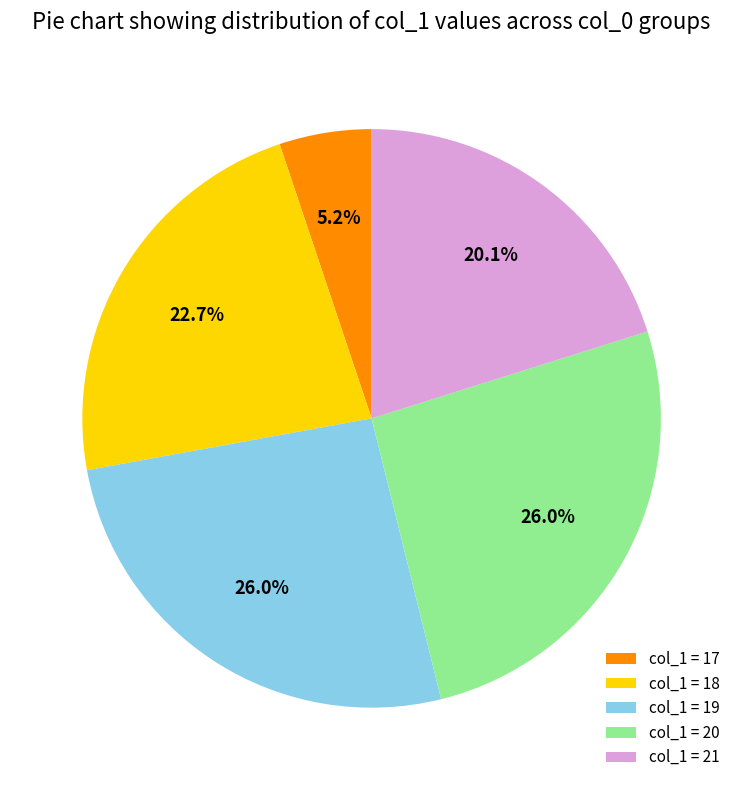

How many segments does this pie chart have?

5